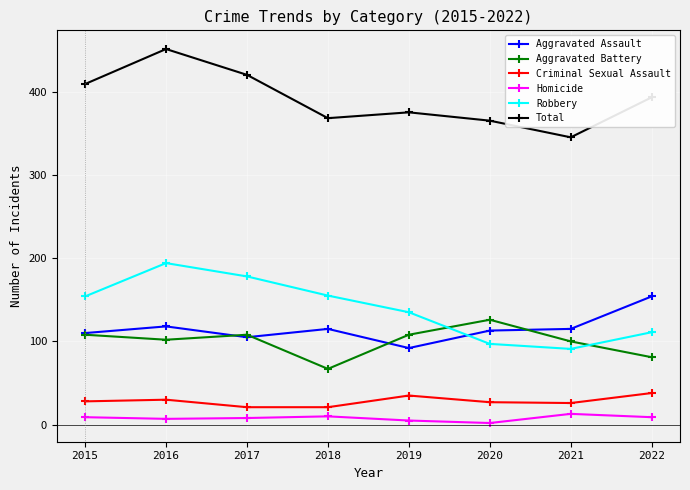

How many series are shown in this chart?

6